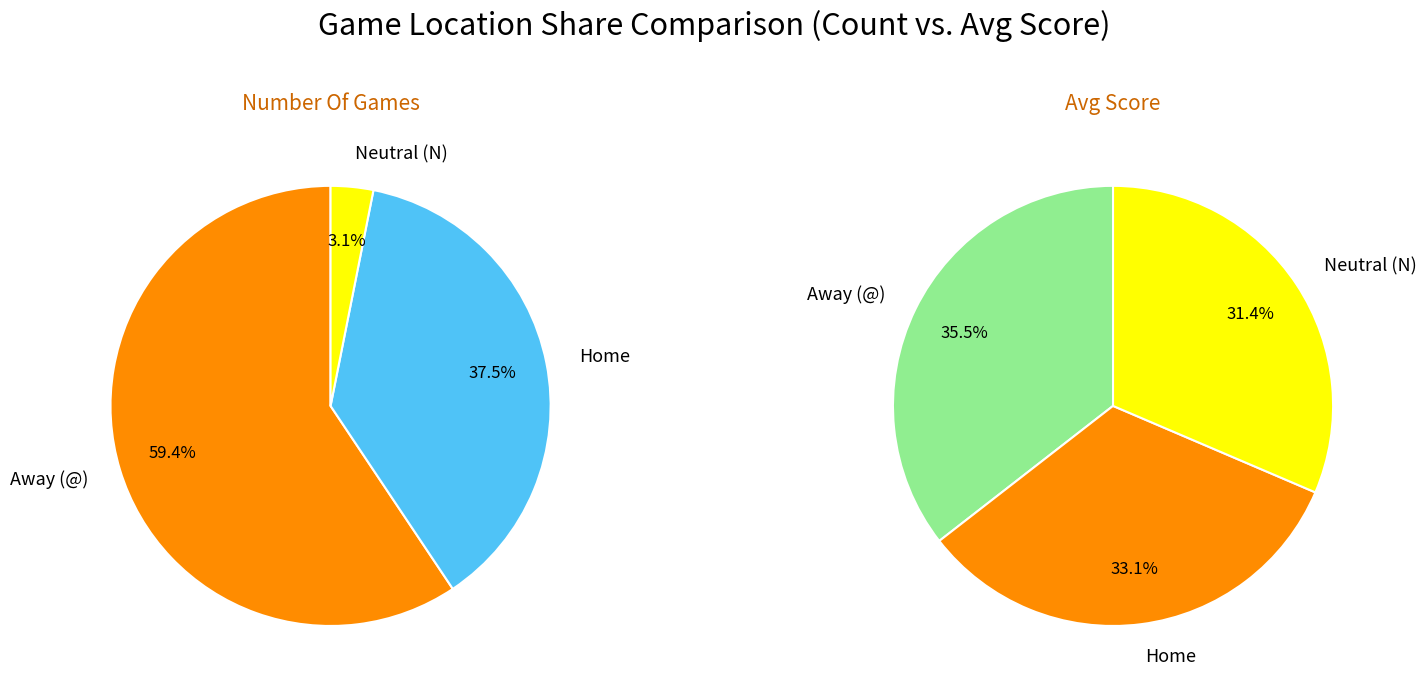

Which category has the smallest portion of the pie?

Neutral (N)